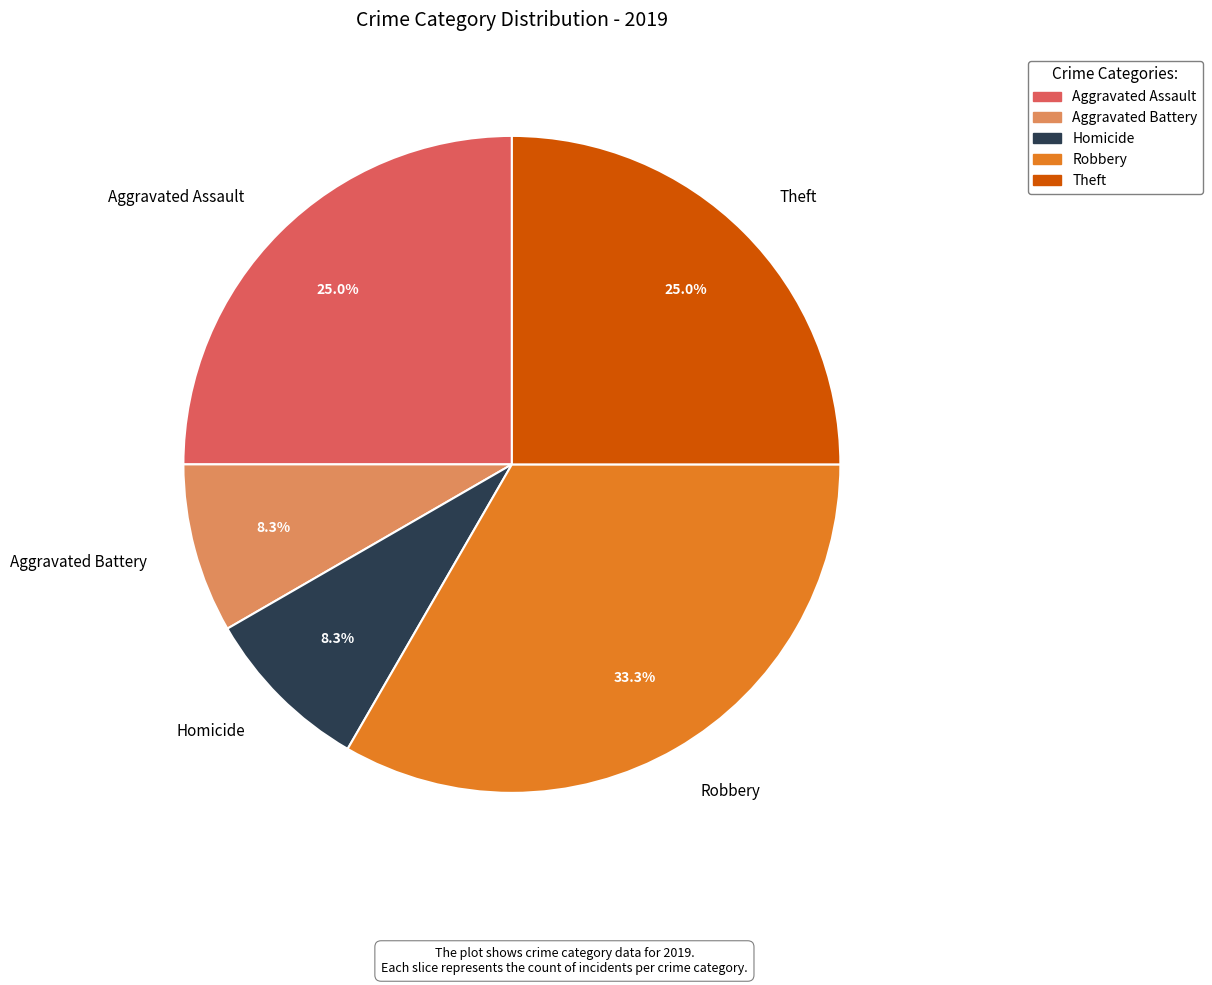

Which slice is the largest?

Robbery